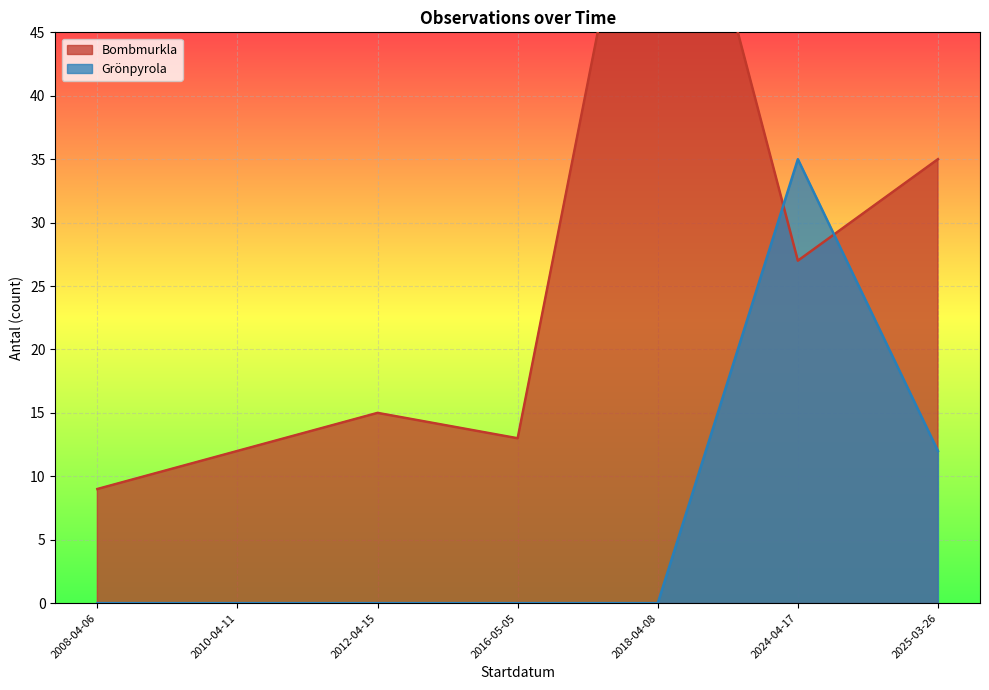

Does the chart display data point markers on the line(s)?

No